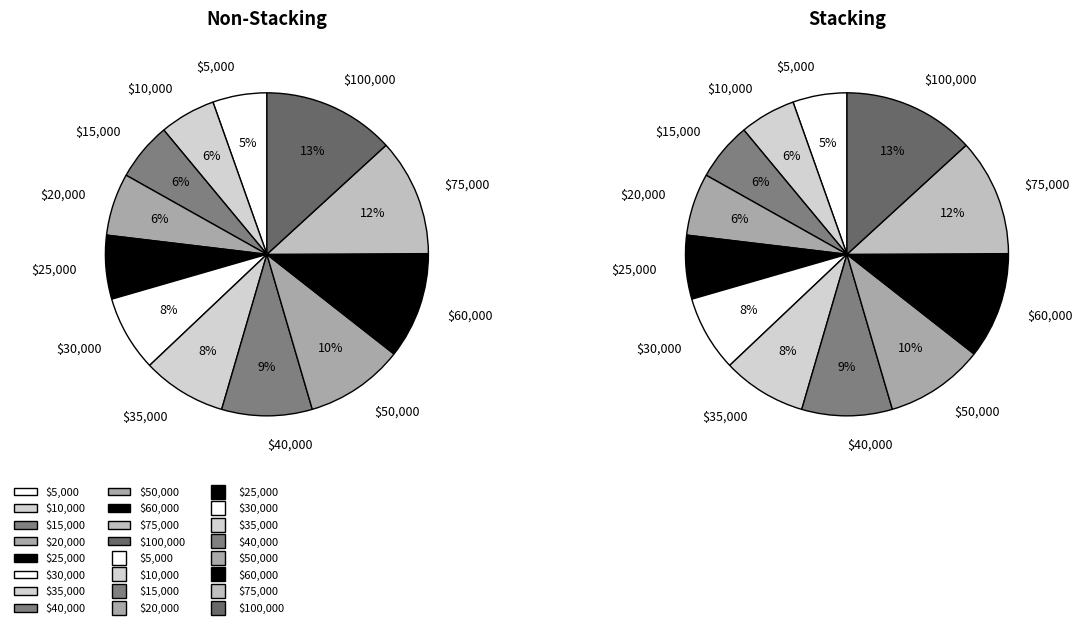

Is it true that $40,000 is 1% of the pie?

False